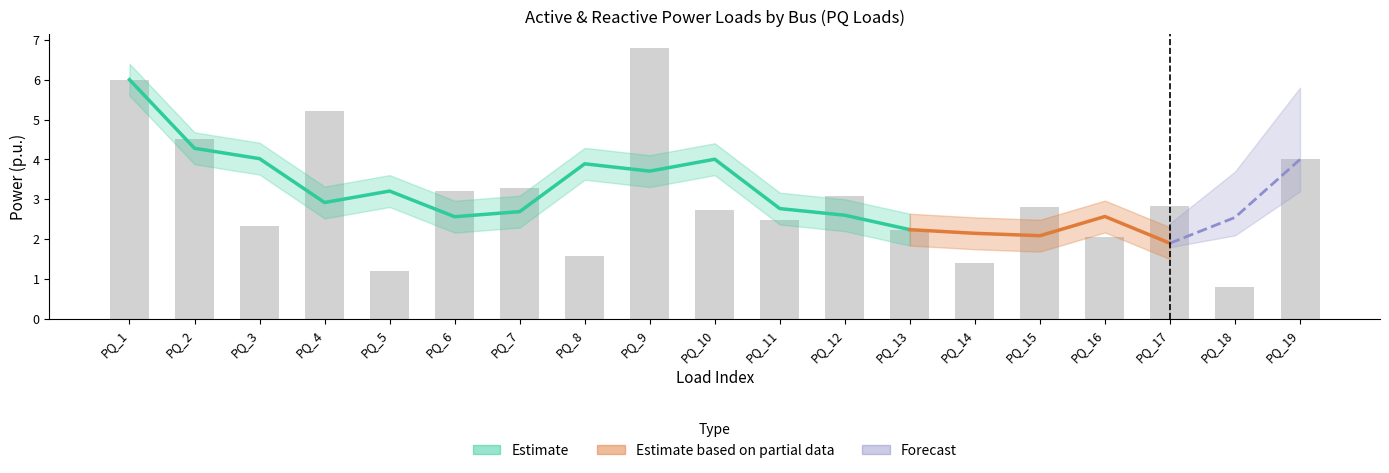

How many groups of bars are there?

19